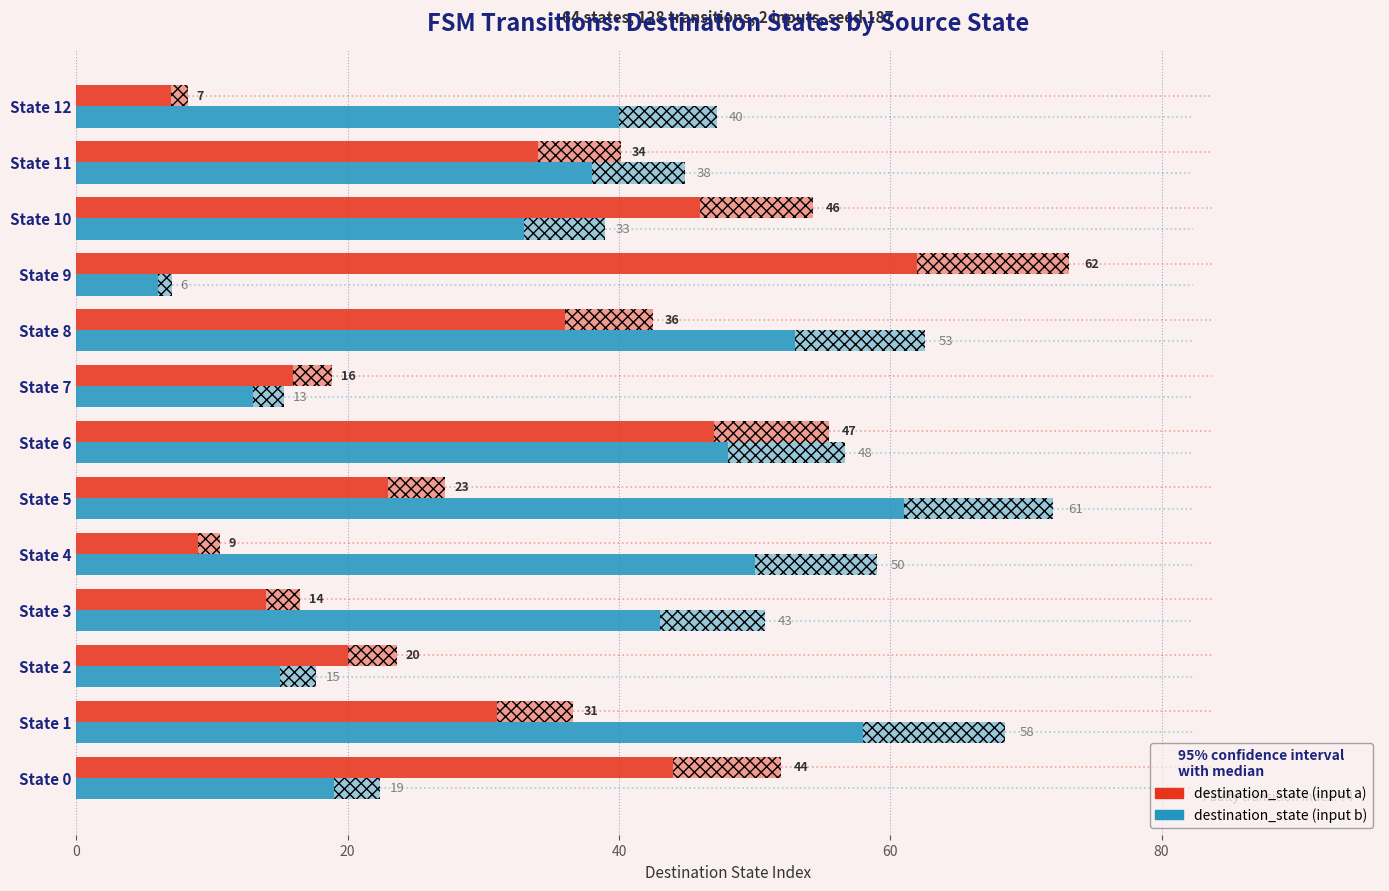

At how many categories does at least one series exceed 40?

9